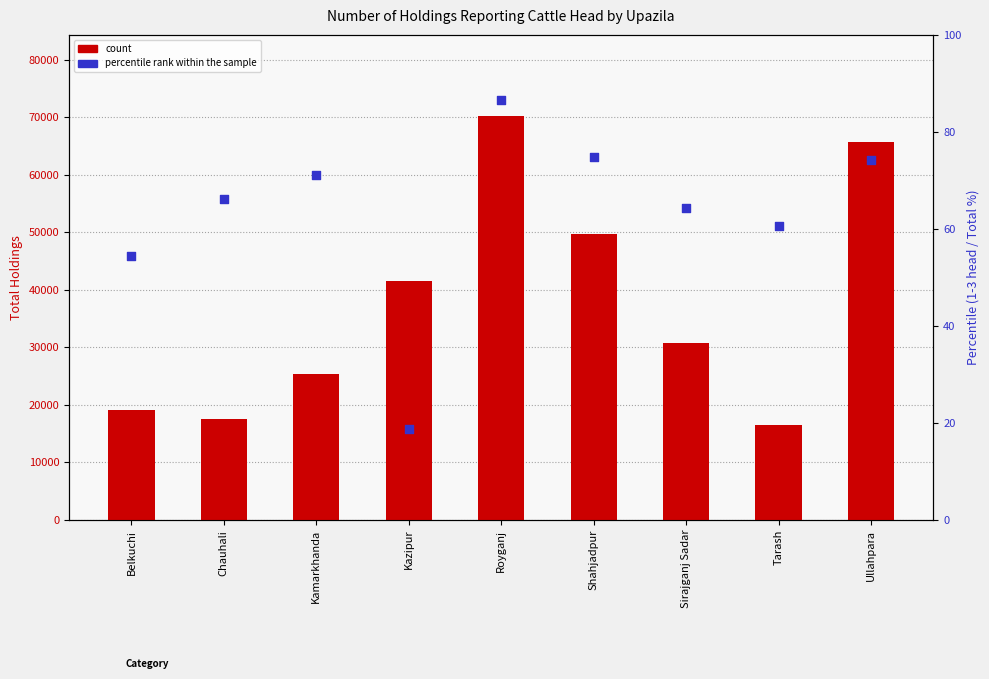

Is the value of percentile rank within the sample at Royganj greater than the value of count at Belkuchi?

No